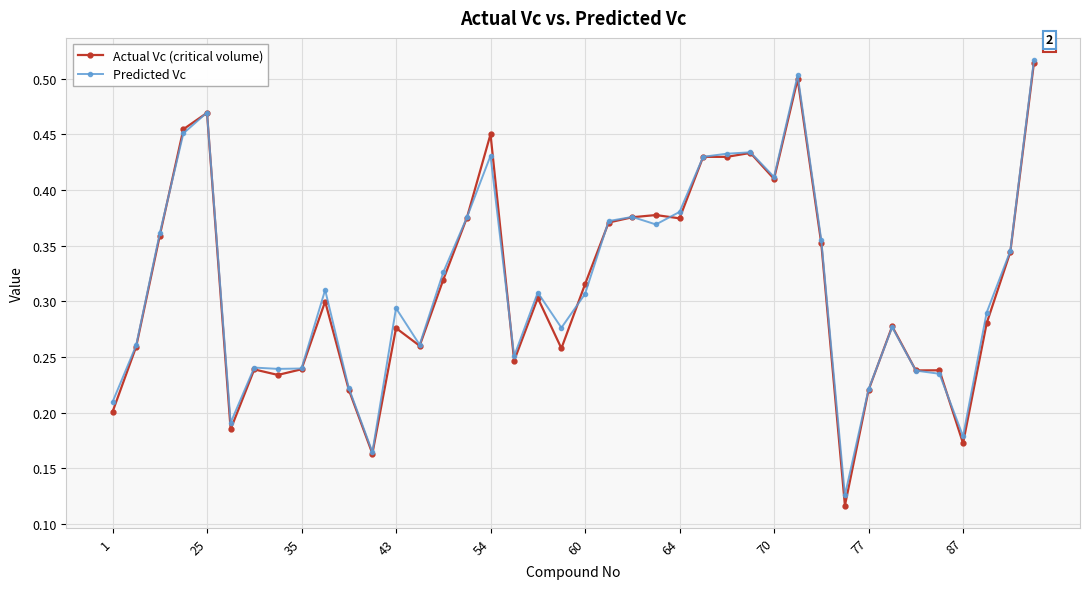

Count the Predicted Vc values in the range 0 to 1.

40